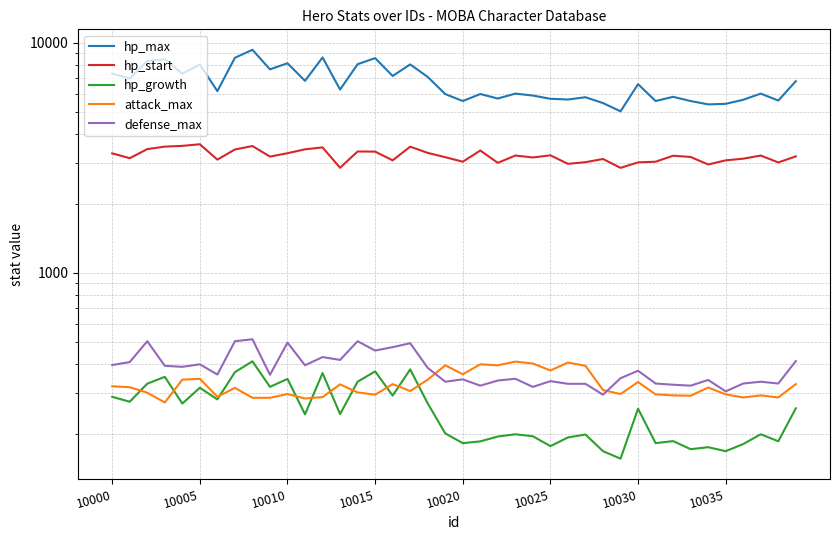

What position from the right is 10000?

40